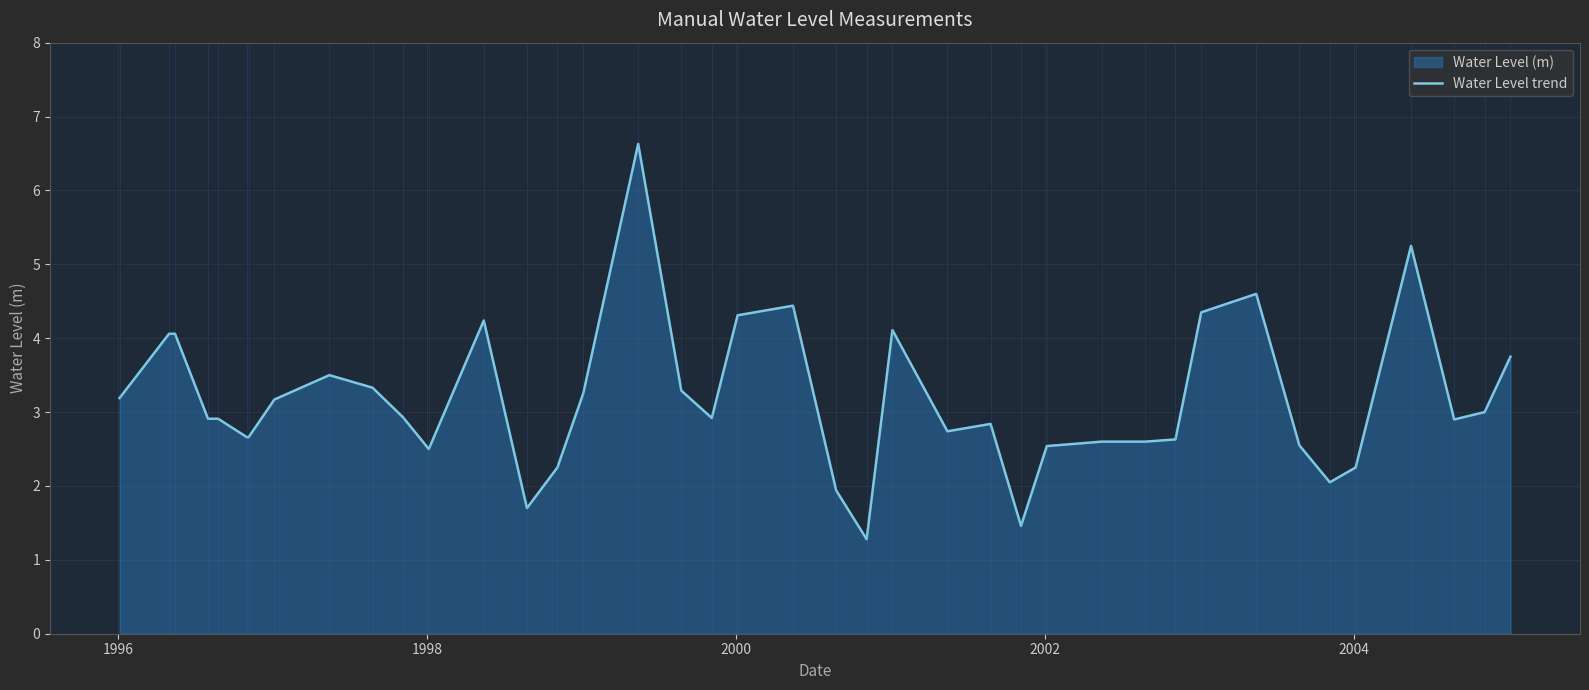

What is the minimum value shown in the chart?

1.3